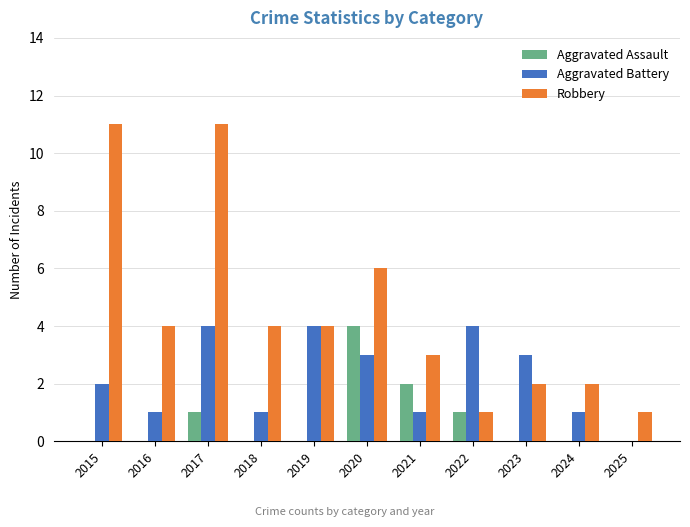

Reading right to left, what are all the values shown in this chart?

Aggravated Assault: 2025=0	2024=0	2023=0	2022=1	2021=2	2020=4	2019=0	2018=0	2017=1	2016=0	2015=0
Aggravated Battery: 2025=0	2024=1	2023=3	2022=4	2021=1	2020=3	2019=4	2018=1	2017=4	2016=1	2015=2
Robbery: 2025=1	2024=2	2023=2	2022=1	2021=3	2020=6	2019=4	2018=4	2017=11	2016=4	2015=11